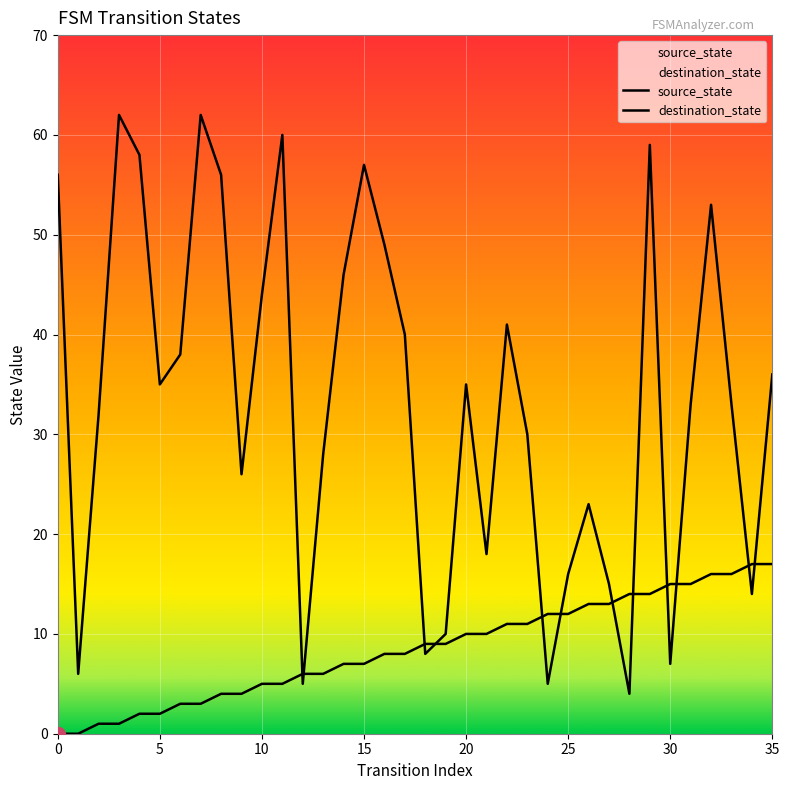

How many lines are shown in the chart?

2